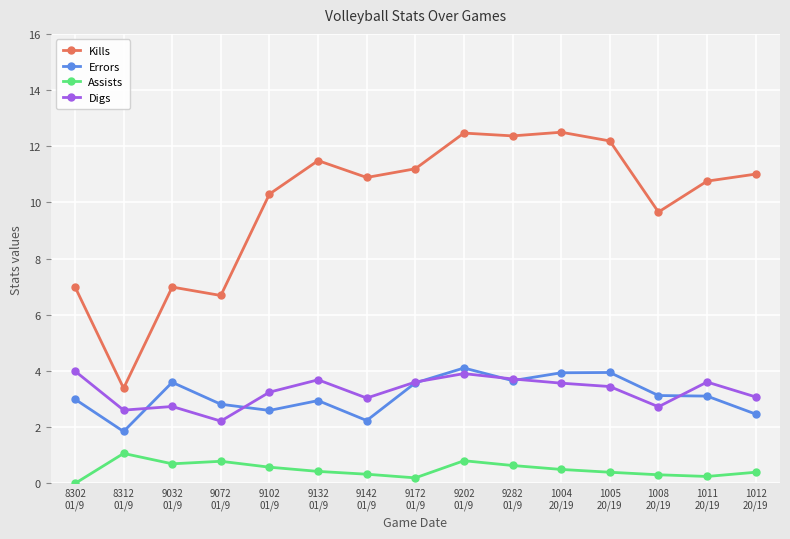

Which series has the largest range (max minus min)?

Kills